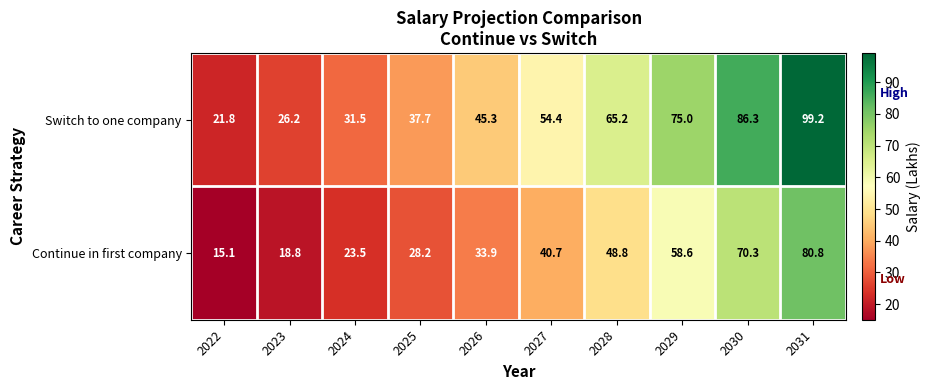

Where is Switch to one company nearest to the value 60?

2028